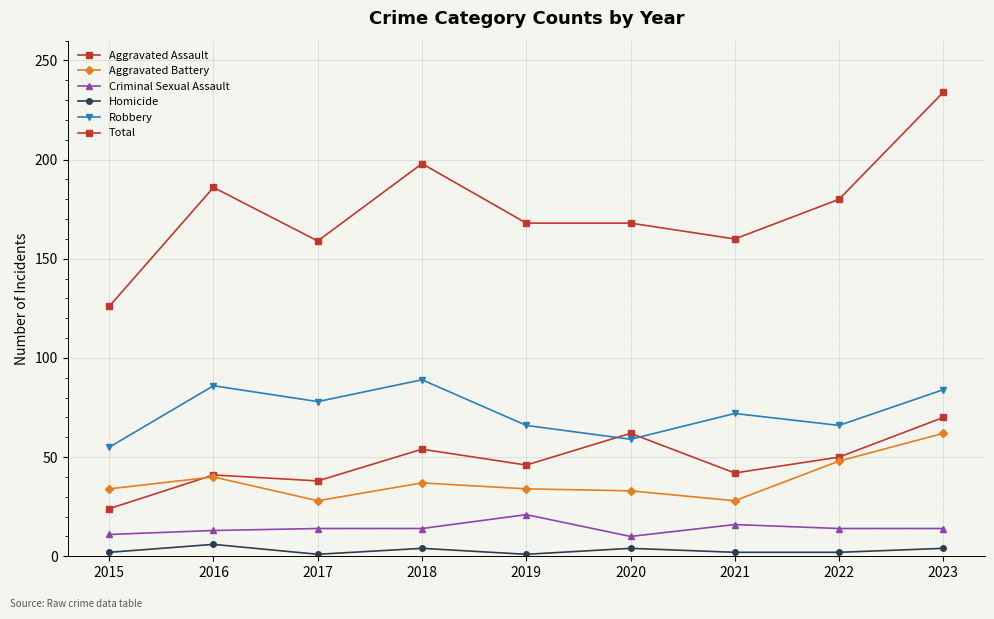

What is the difference between the highest and lowest values at 2016?

180